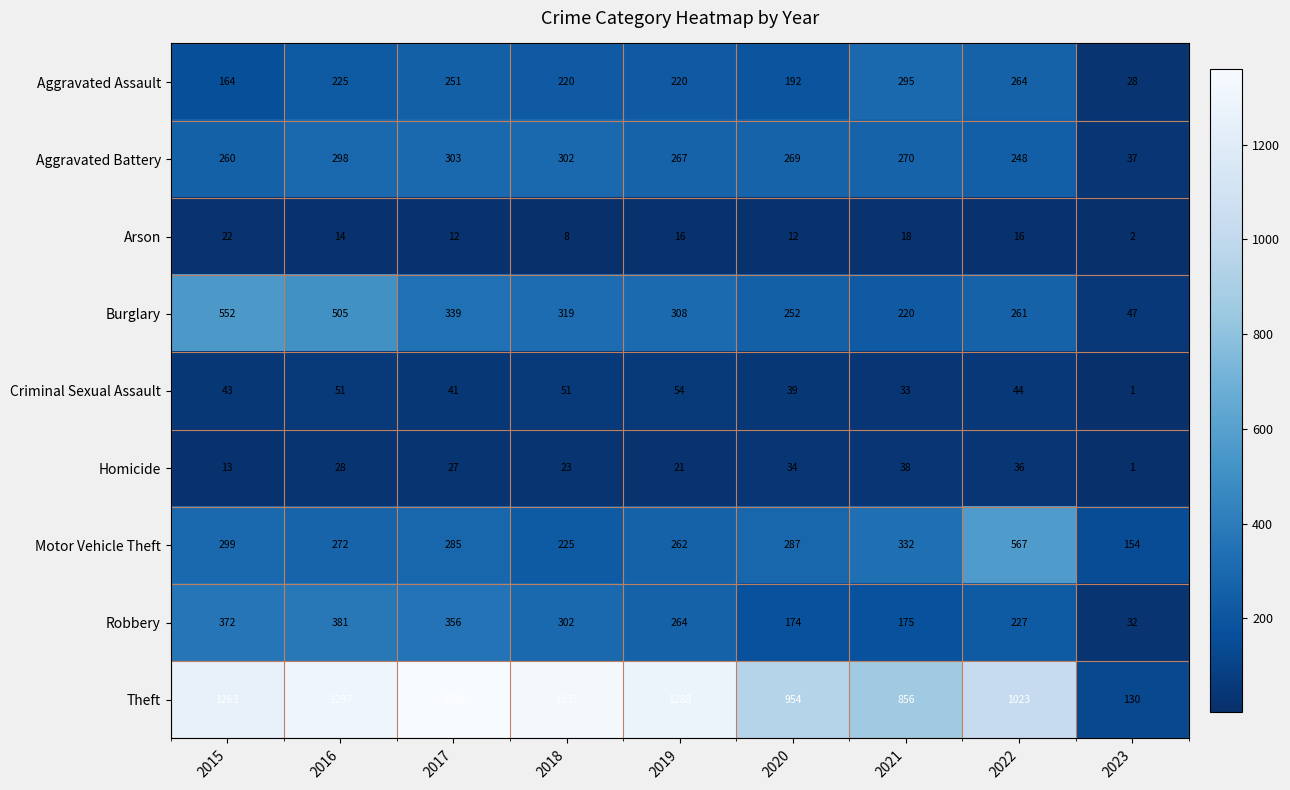

At which label is Robbery closest to 206?

2022